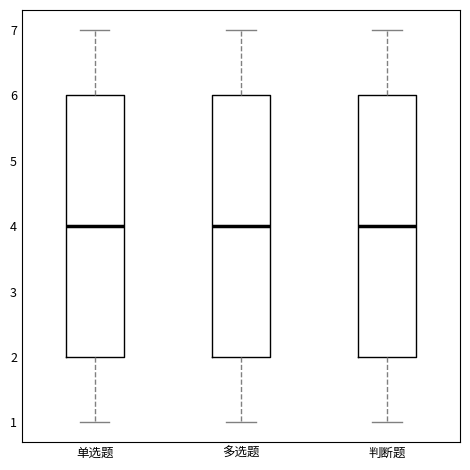

Where is the upper edge of the box for 多选题 on the y-axis? The values are not printed on the chart, so give them approximately, as read against the axis.

6